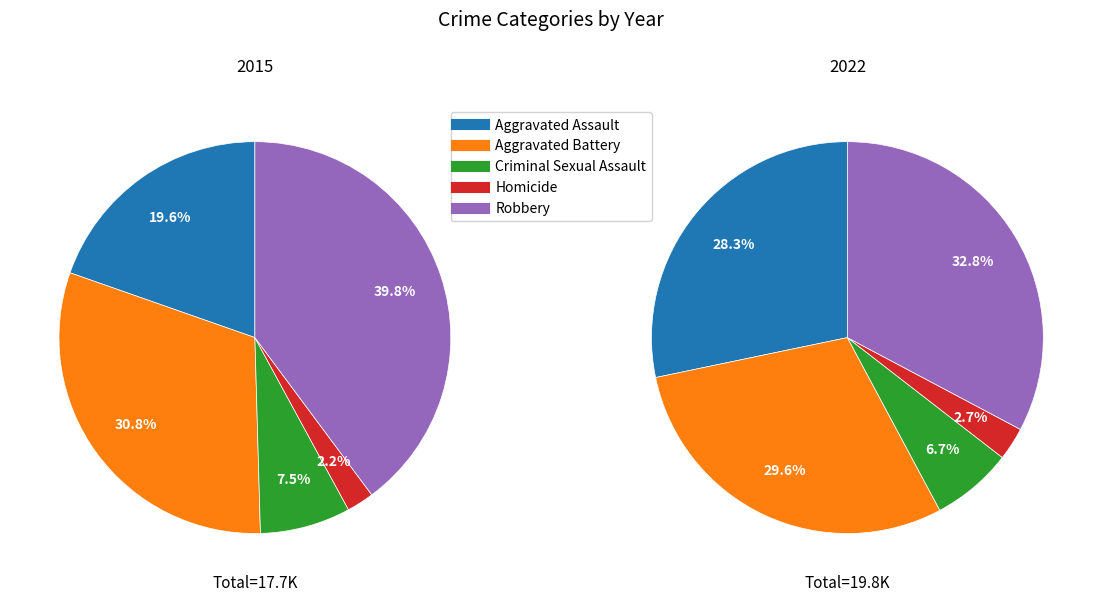

What portion of the pie excludes 3?

97.8%